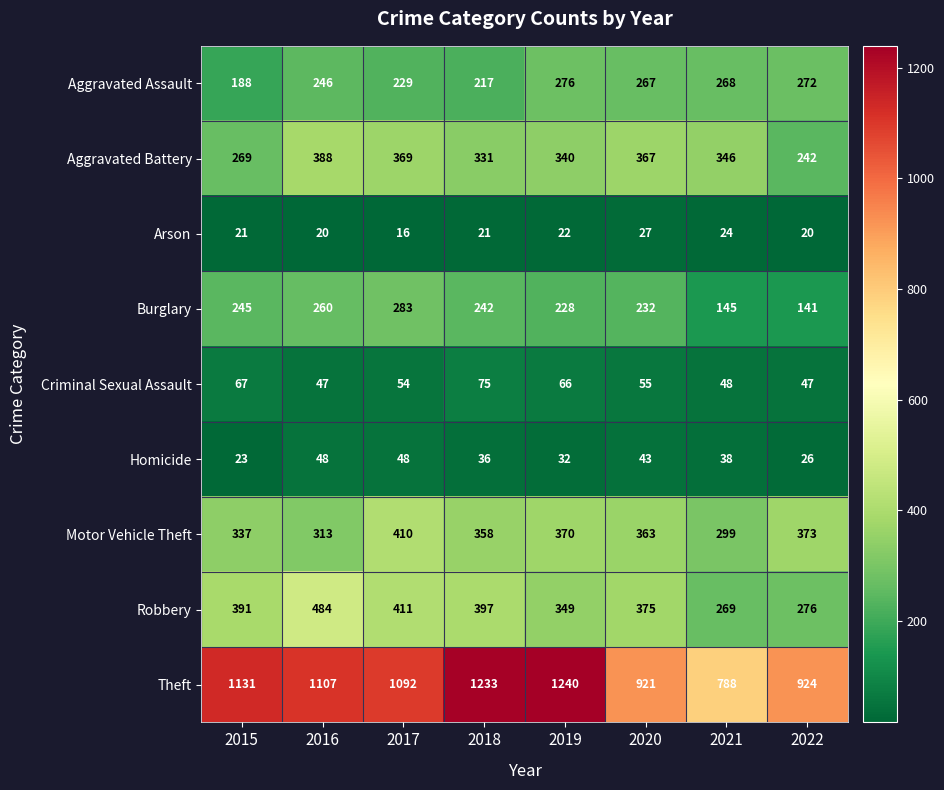

What is the greatest value displayed?

1240